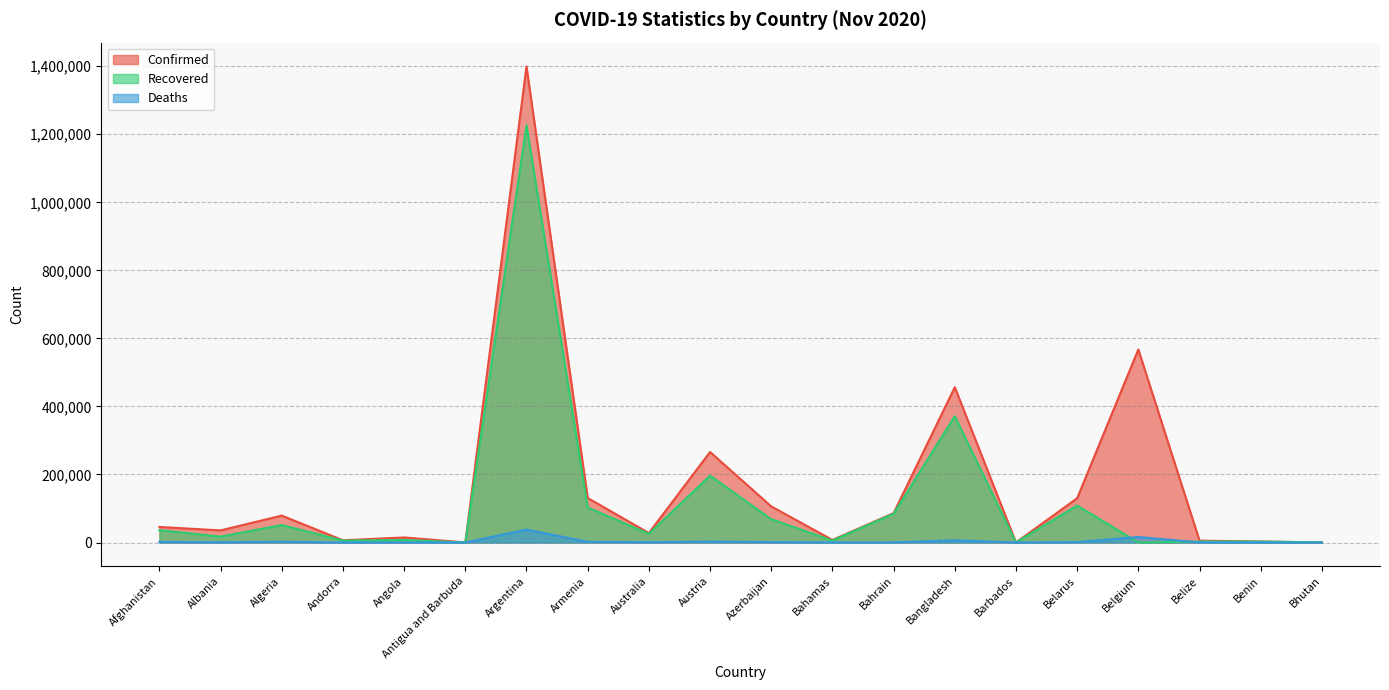

True or false: Deaths has more than 0 points higher than both neighbors.

True